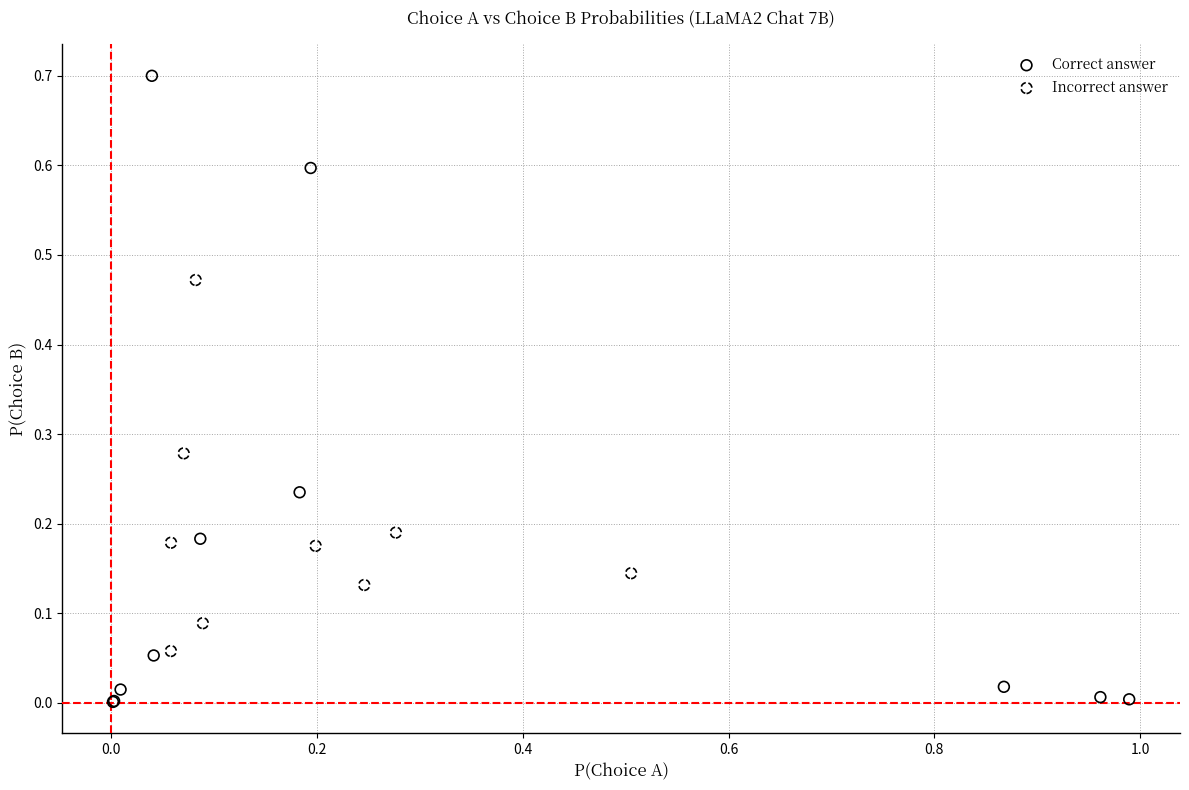

Which series contains the highest Y value?

Correct answer